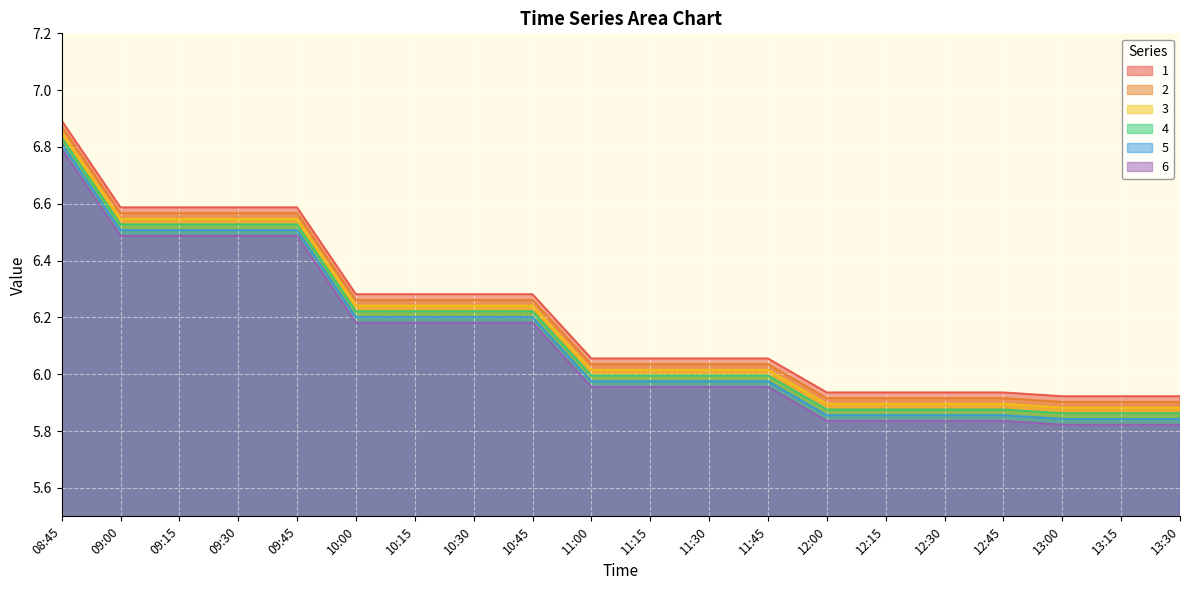

List the series in order of their overall mean, highest first.

1, 2, 3, 4, 5, 6